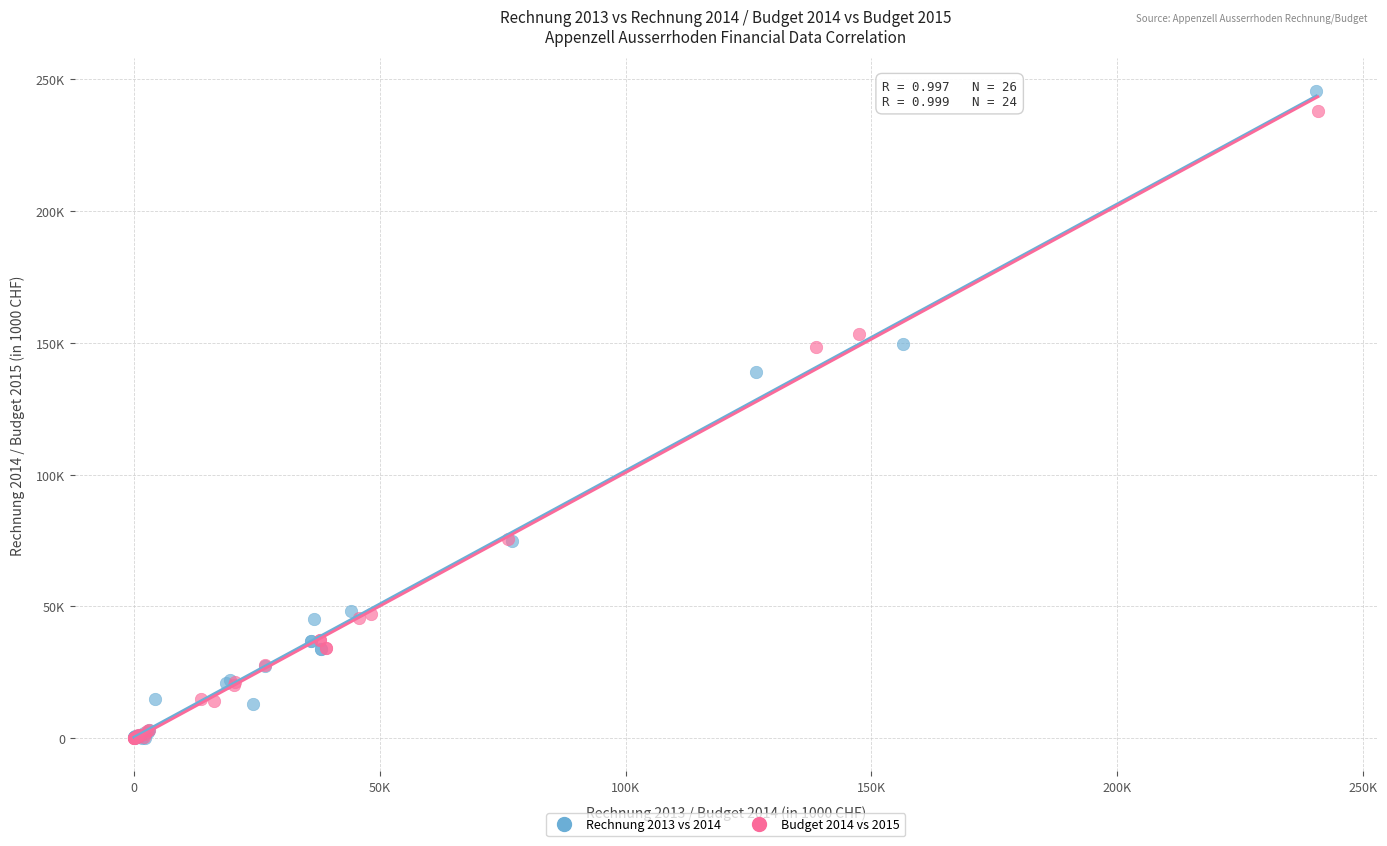

Which series has the widest spread of Y values?

Rechnung 2013 vs 2014